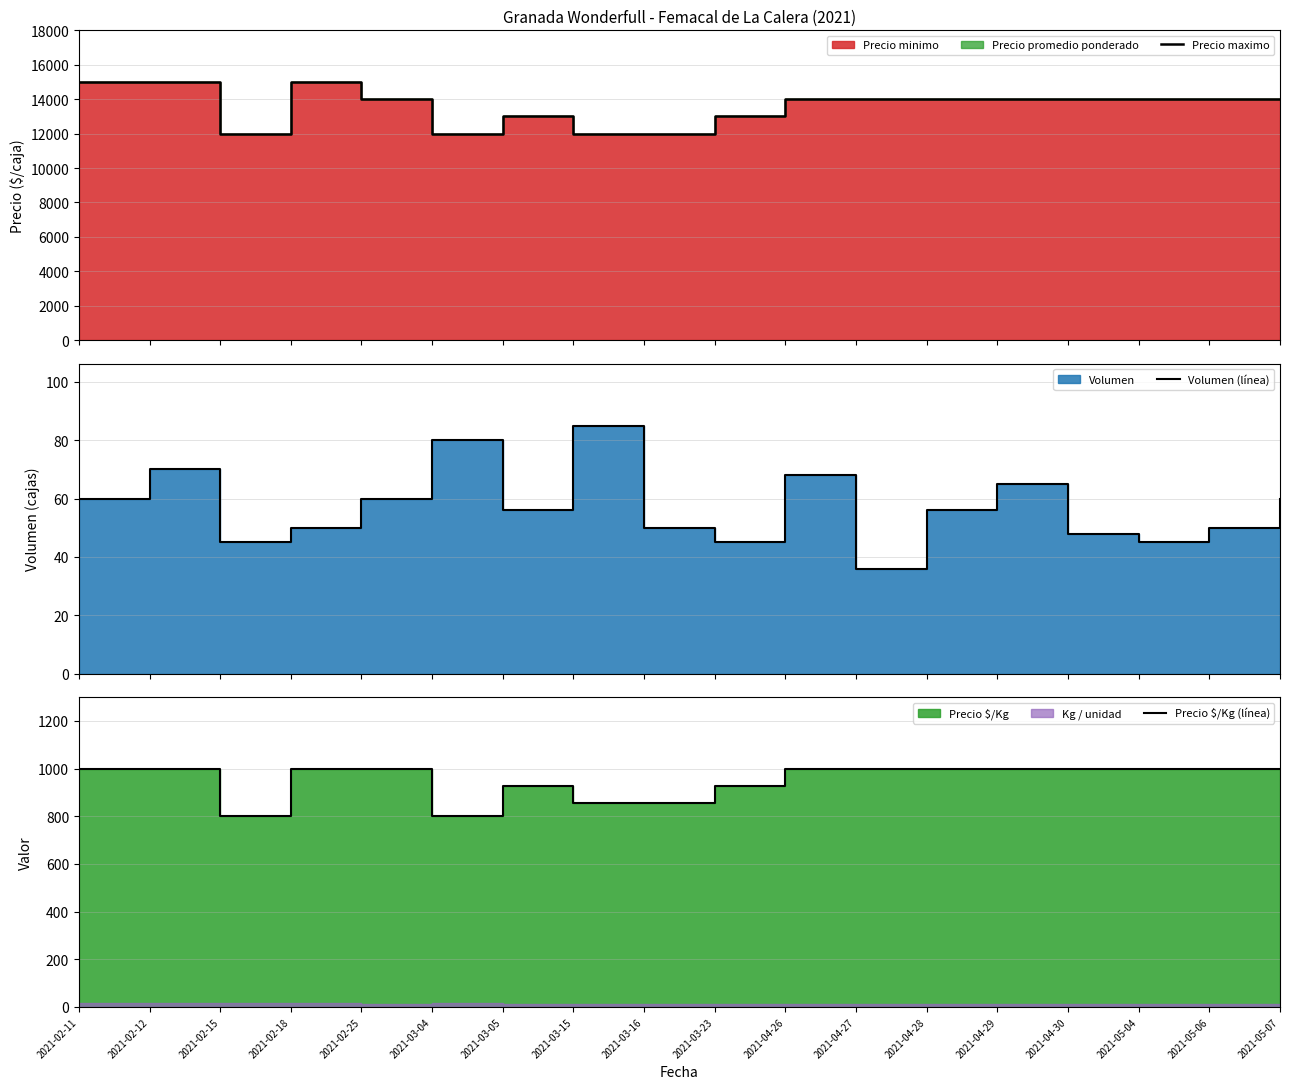

In Precio maximo, how many points are higher than both neighbors (excluding endpoints)?

2